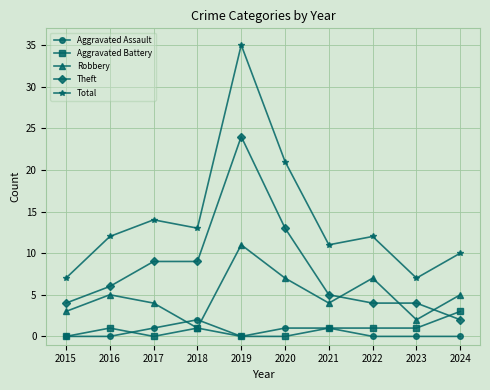

How many intersections are there between Robbery and Theft?

3